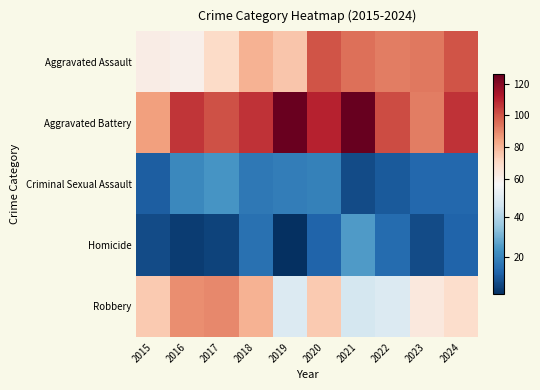

Reading left to right, what are all the values shown in this chart?

Aggravated Assault: 2015=62	2016=60	2017=70	2018=81	2019=76	2020=100	2021=95	2022=92	2023=93	2024=100
Aggravated Battery: 2015=85	2016=106	2017=101	2018=107	2019=125	2020=110	2021=126	2022=102	2023=92	2024=107
Criminal Sexual Assault: 2015=11	2016=21	2017=24	2018=17	2019=18	2020=19	2021=7	2022=10	2023=13	2024=13
Homicide: 2015=7	2016=4	2017=5	2018=15	2019=1	2020=12	2021=25	2022=14	2023=7	2024=12
Robbery: 2015=75	2016=89	2017=90	2018=81	2019=49	2020=75	2021=47	2022=49	2023=64	2024=69